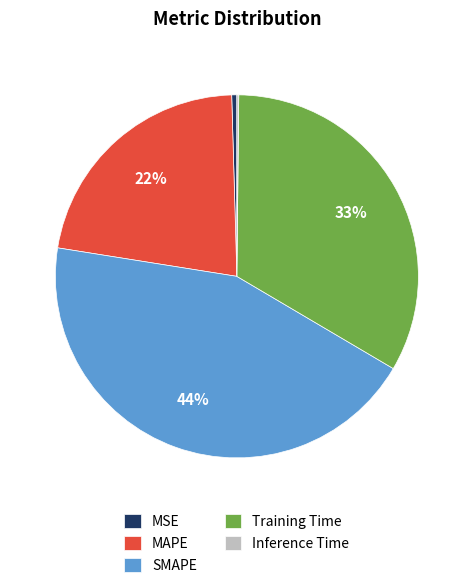

The SMAPE slice represents 33% of the pie. True or false?

False